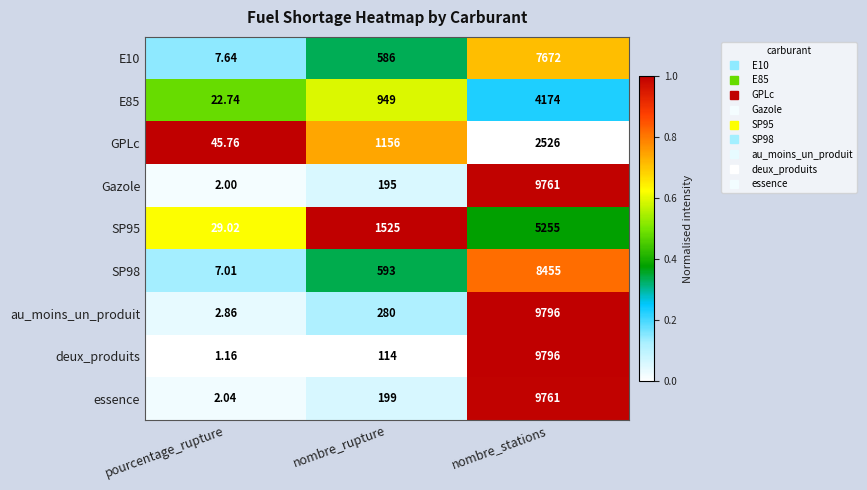

Which series has the largest range (max minus min)?

deux_produits